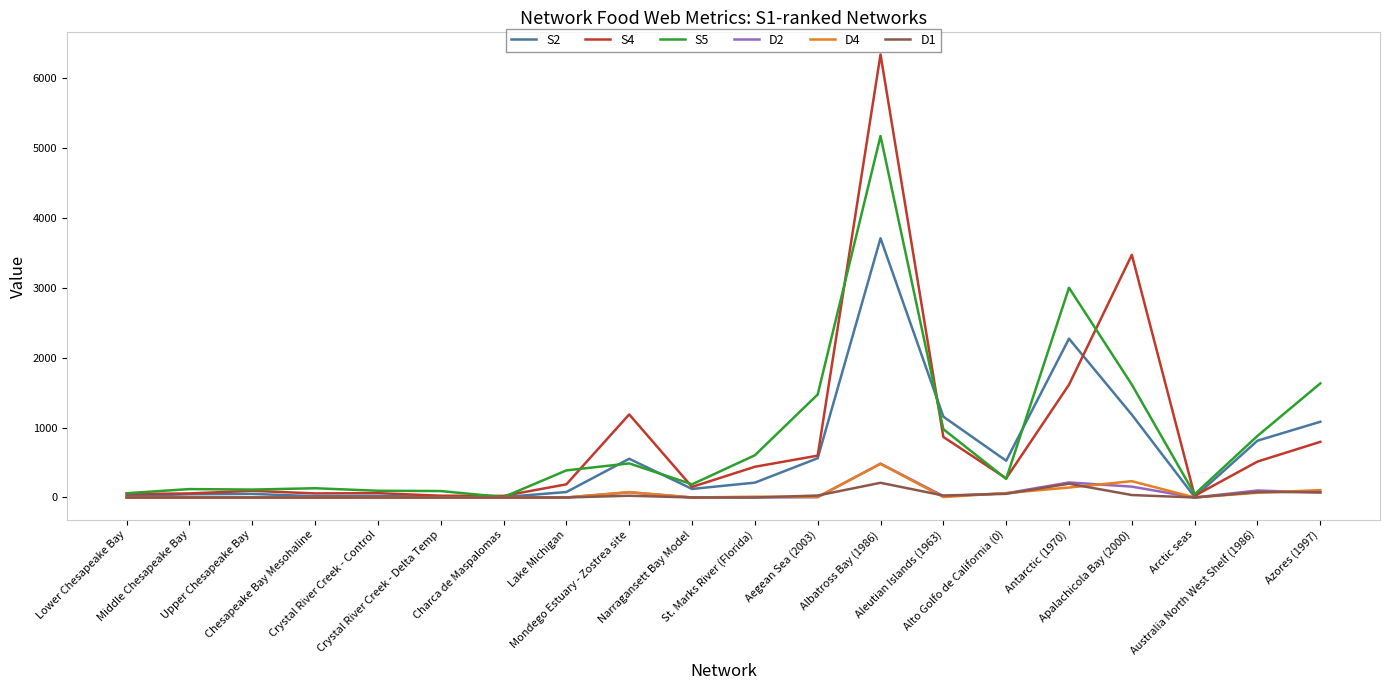

Which series has the largest range (max minus min)?

S4